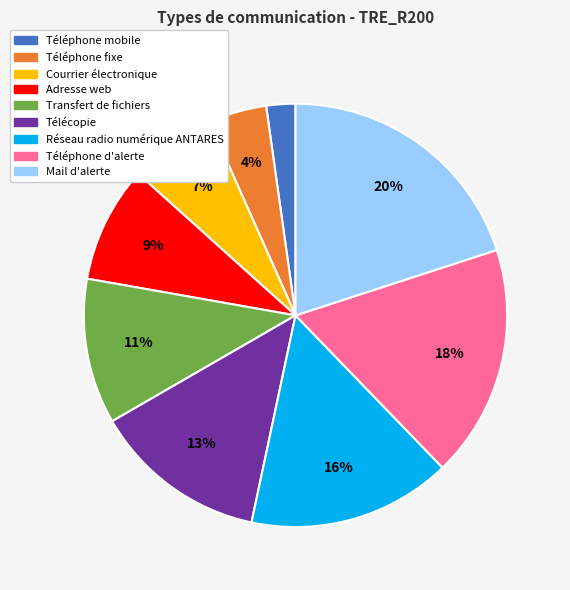

Is it true that Courrier électronique is 7% of the pie?

True